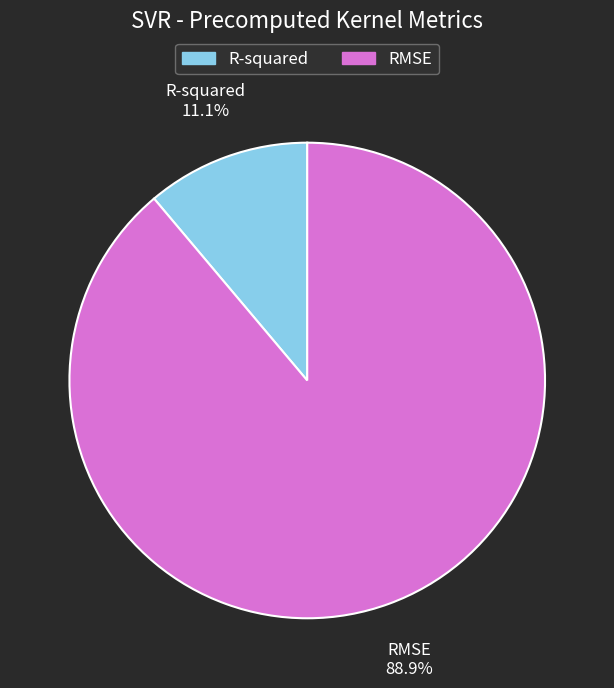

To the nearest percent, what is the average slice percentage?

50%